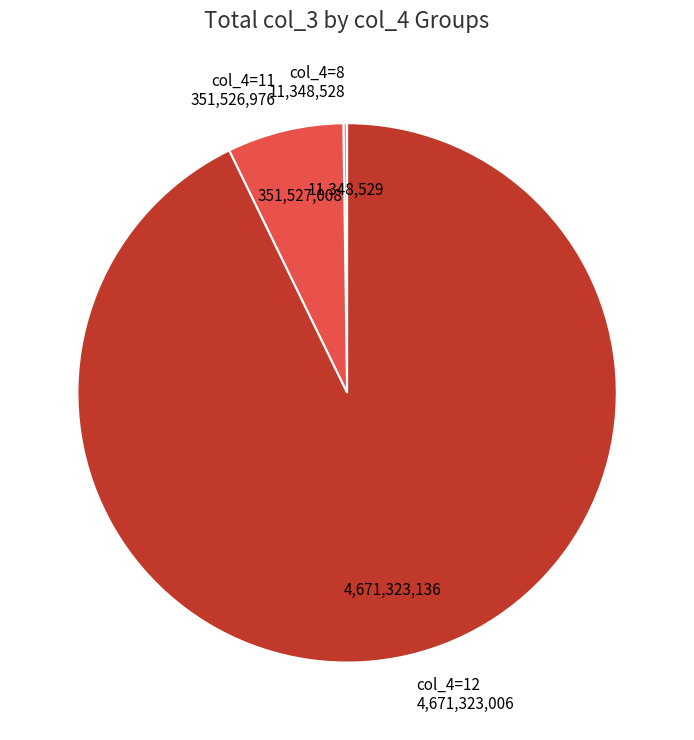

Combined, do col_4=12 and col_4=11 account for over 50%?

Yes